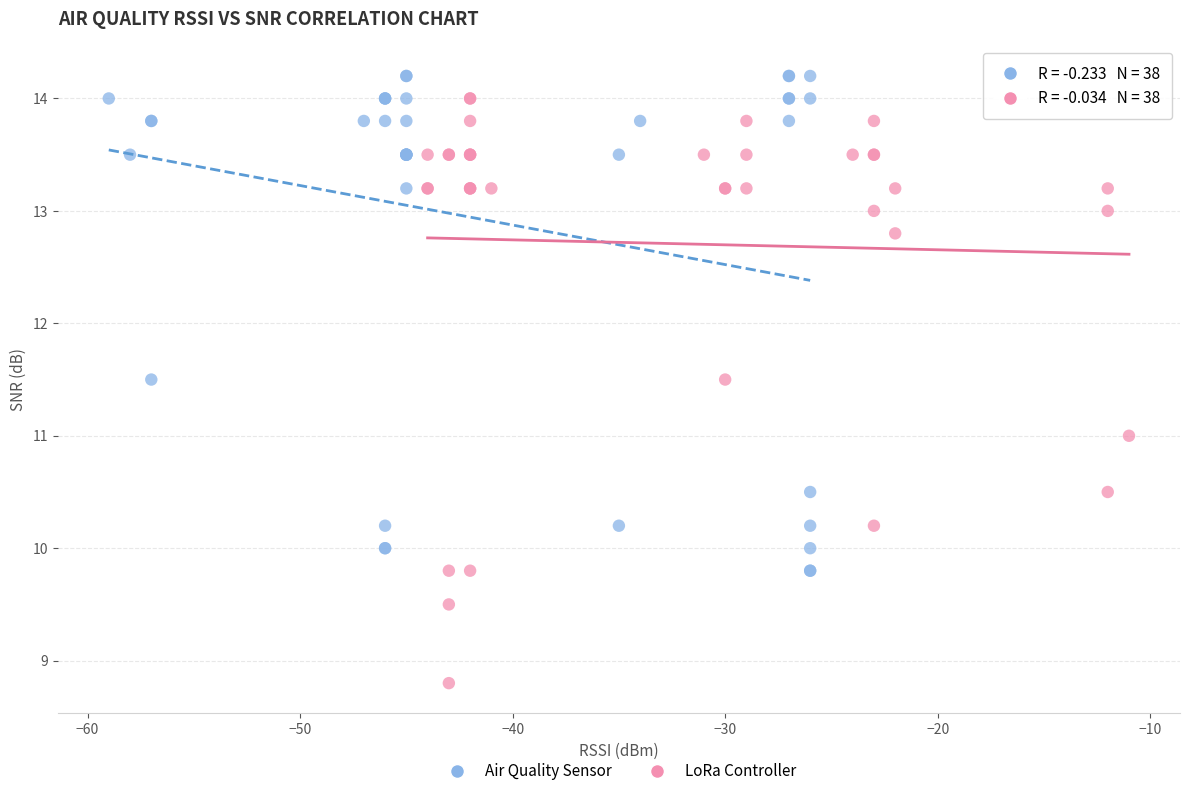

What are all the series names shown in the legend?

Air Quality Sensor, LoRa Controller